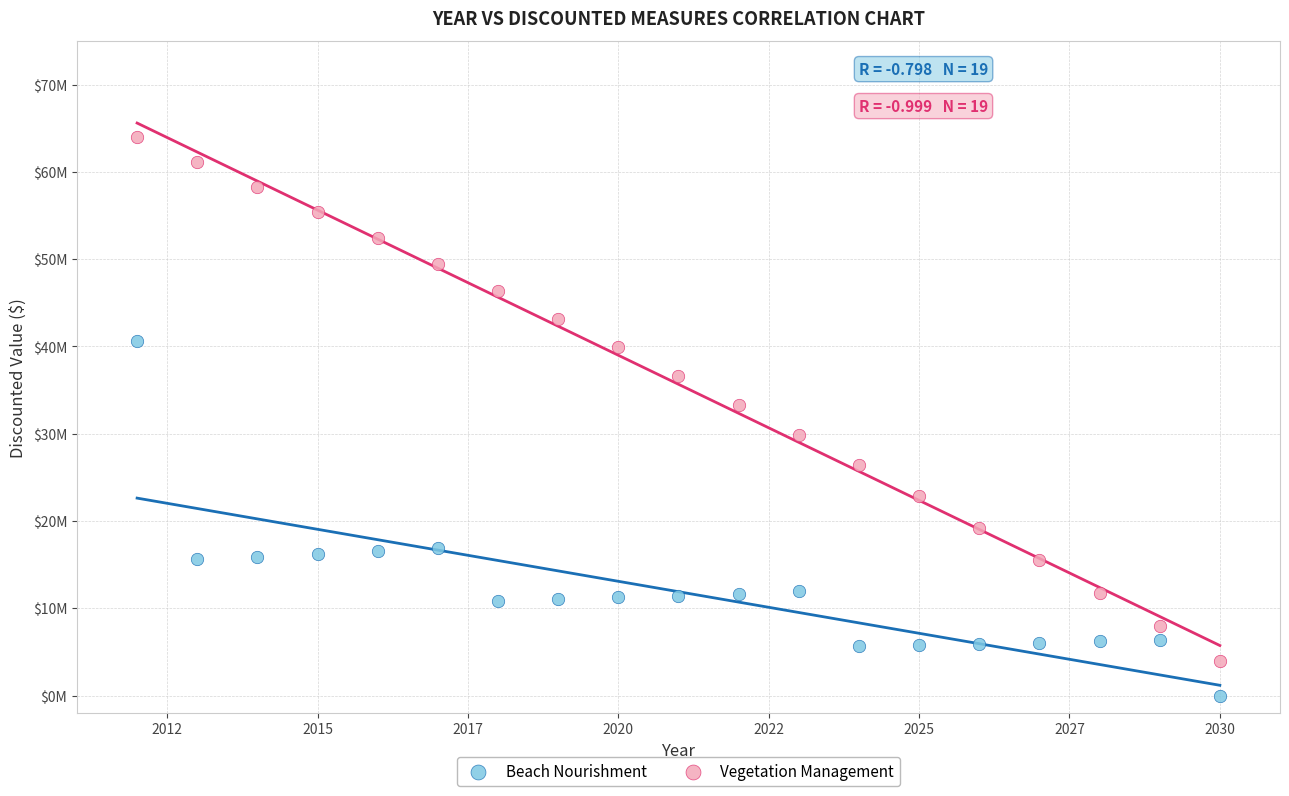

Which series contains the highest Y value?

Vegetation Management